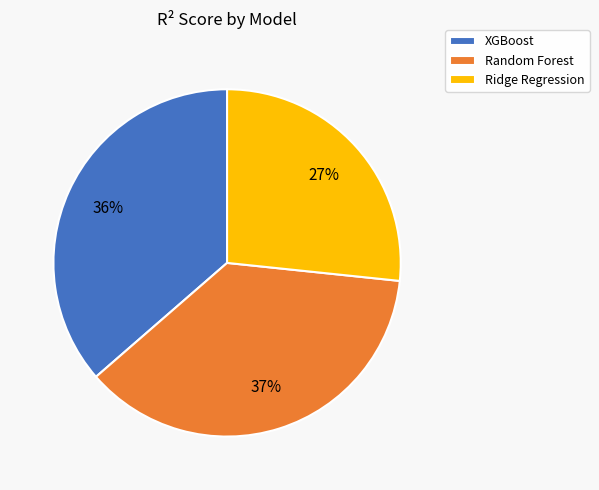

What is the largest slice in the pie chart?

Random Forest